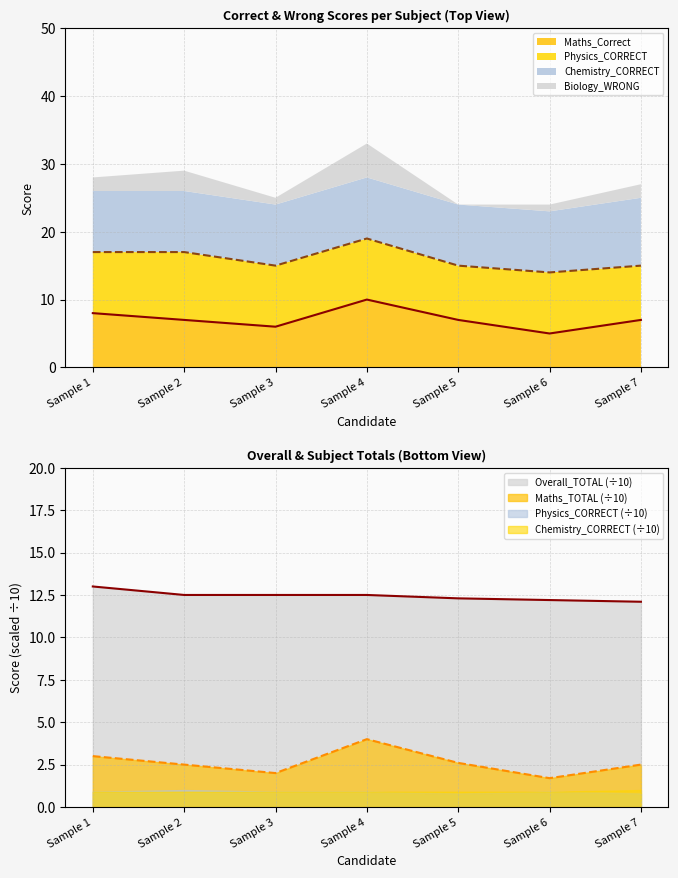

How many lines are shown in the chart?

3